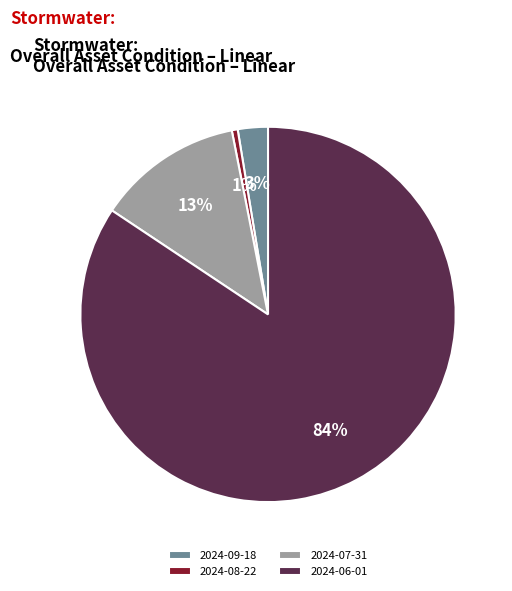

The 2024-06-01 slice represents 84% of the pie. True or false?

True